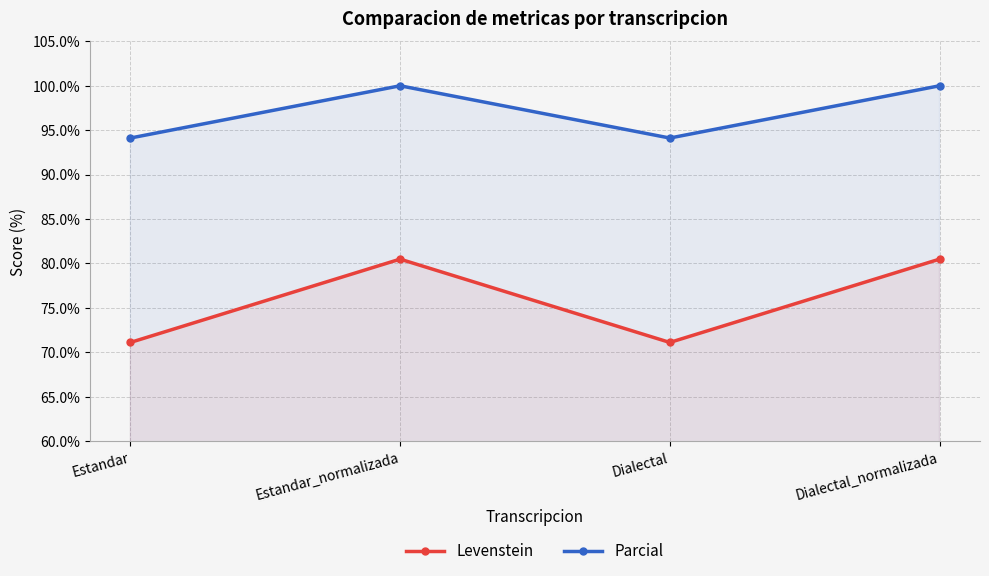

Reading right to left, what are all the values shown in this chart?

Levenstein: Dialectal_normalizada=80.5	Dialectal=71.1	Estandar_normalizada=80.5	Estandar=71.1
Parcial: Dialectal_normalizada=100.0	Dialectal=94.1	Estandar_normalizada=100.0	Estandar=94.1